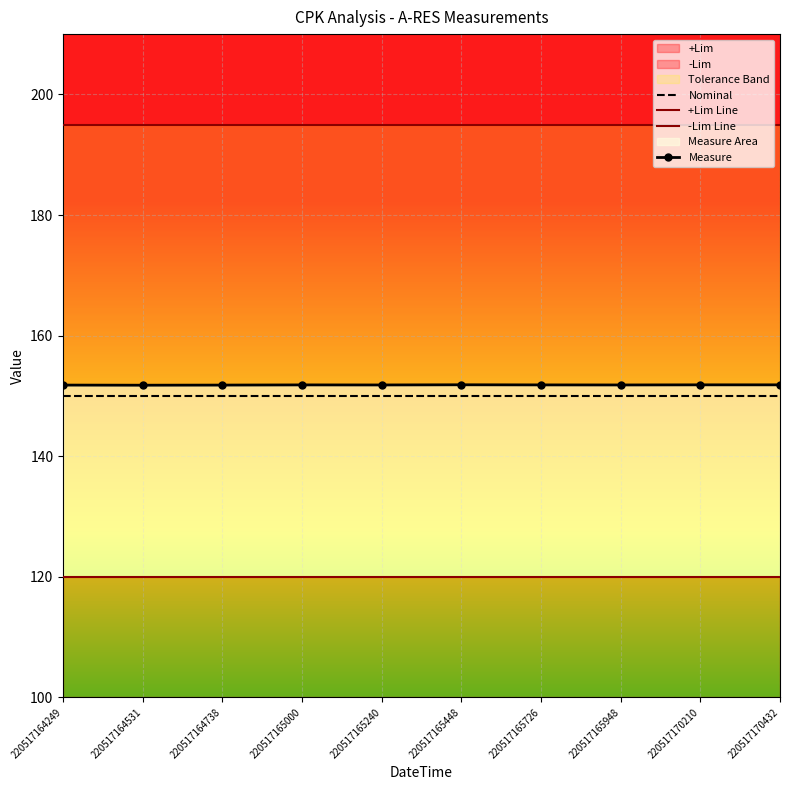

Which series has the largest total across all categories?

+Lim Line